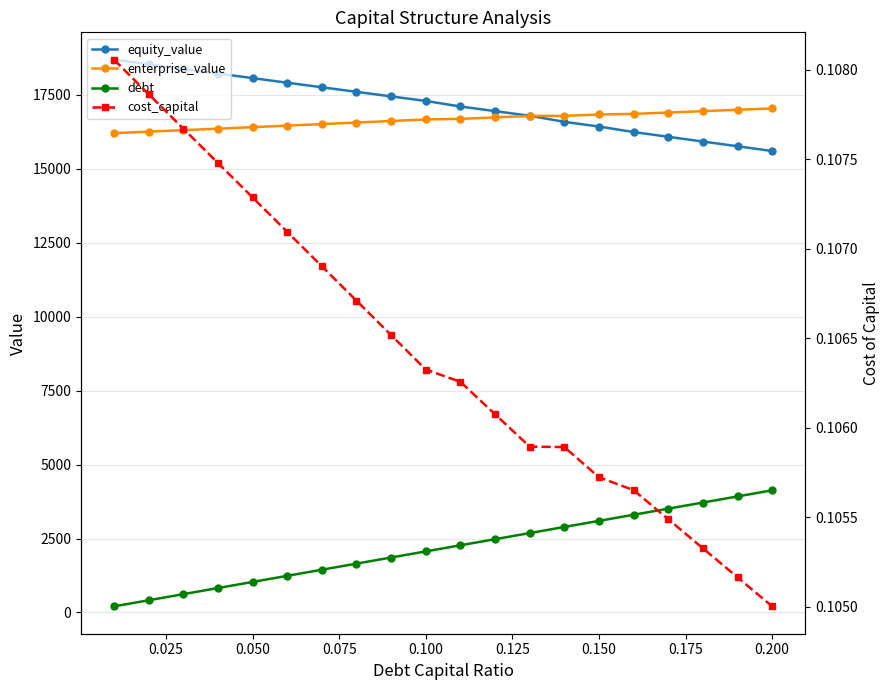

At how many categories does at least one series exceed 5158?

20